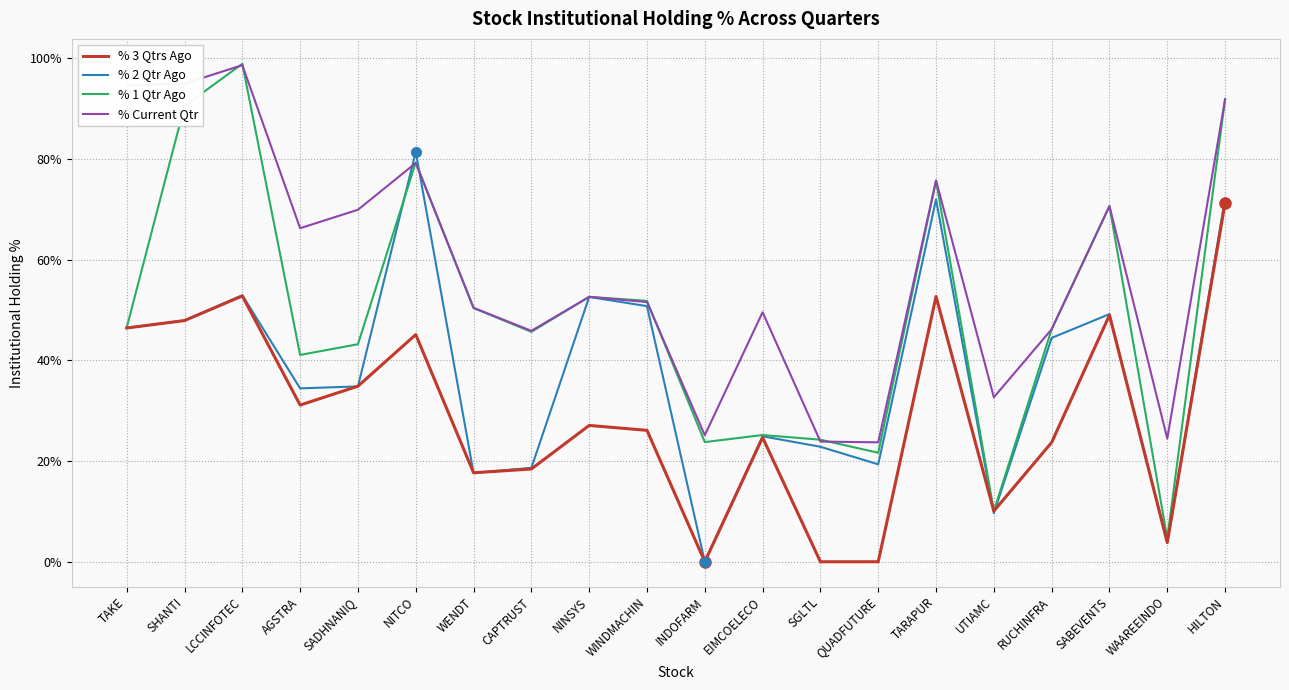

True or false: % Current Qtr has a value of 66.3 at AGSTRA.

True